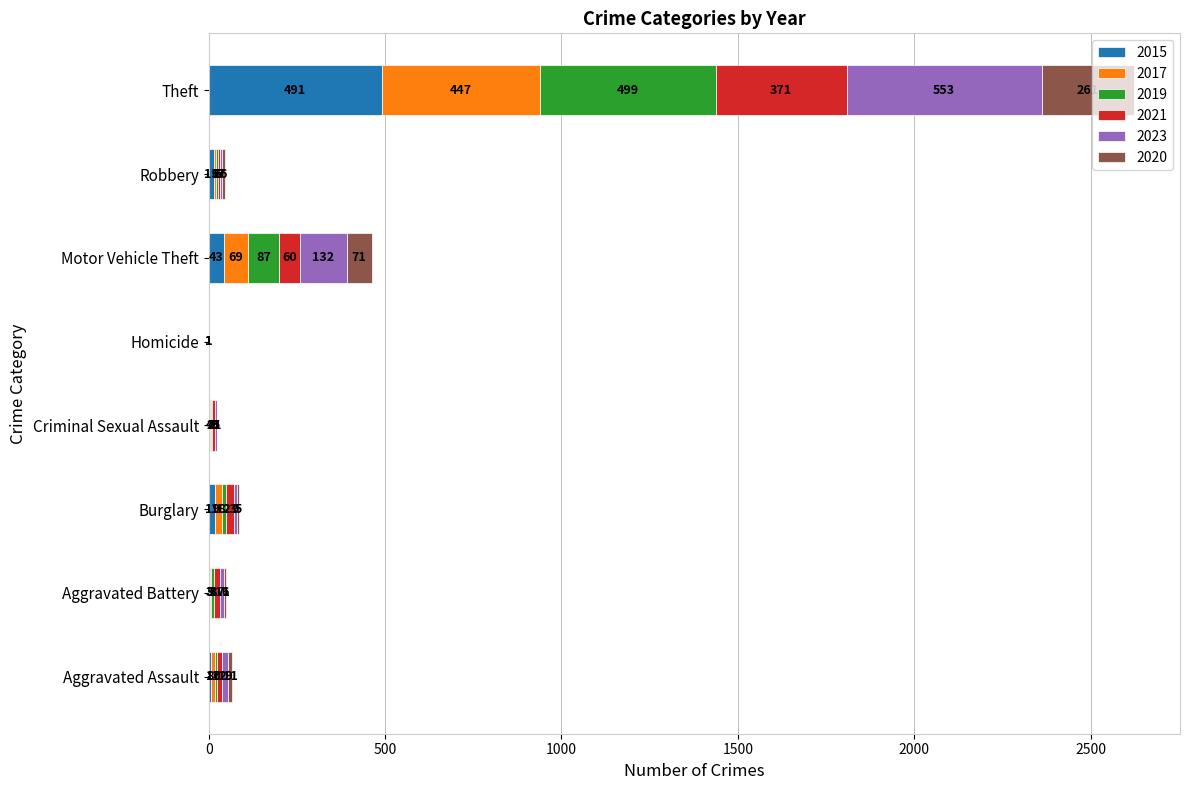

At which category is the sum across all series the highest?

Theft